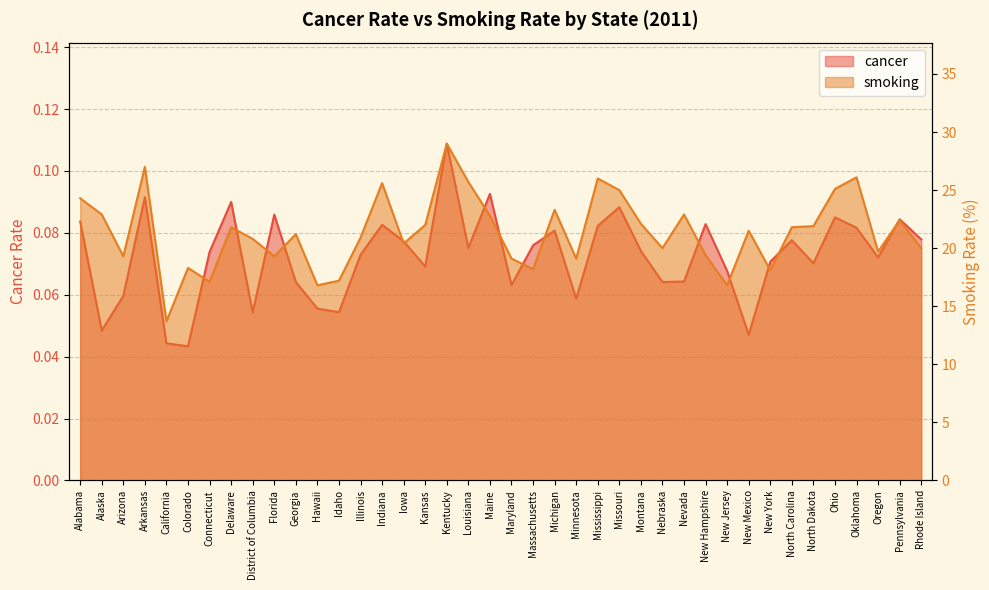

Where is smoking nearest to the value 21?

Illinois